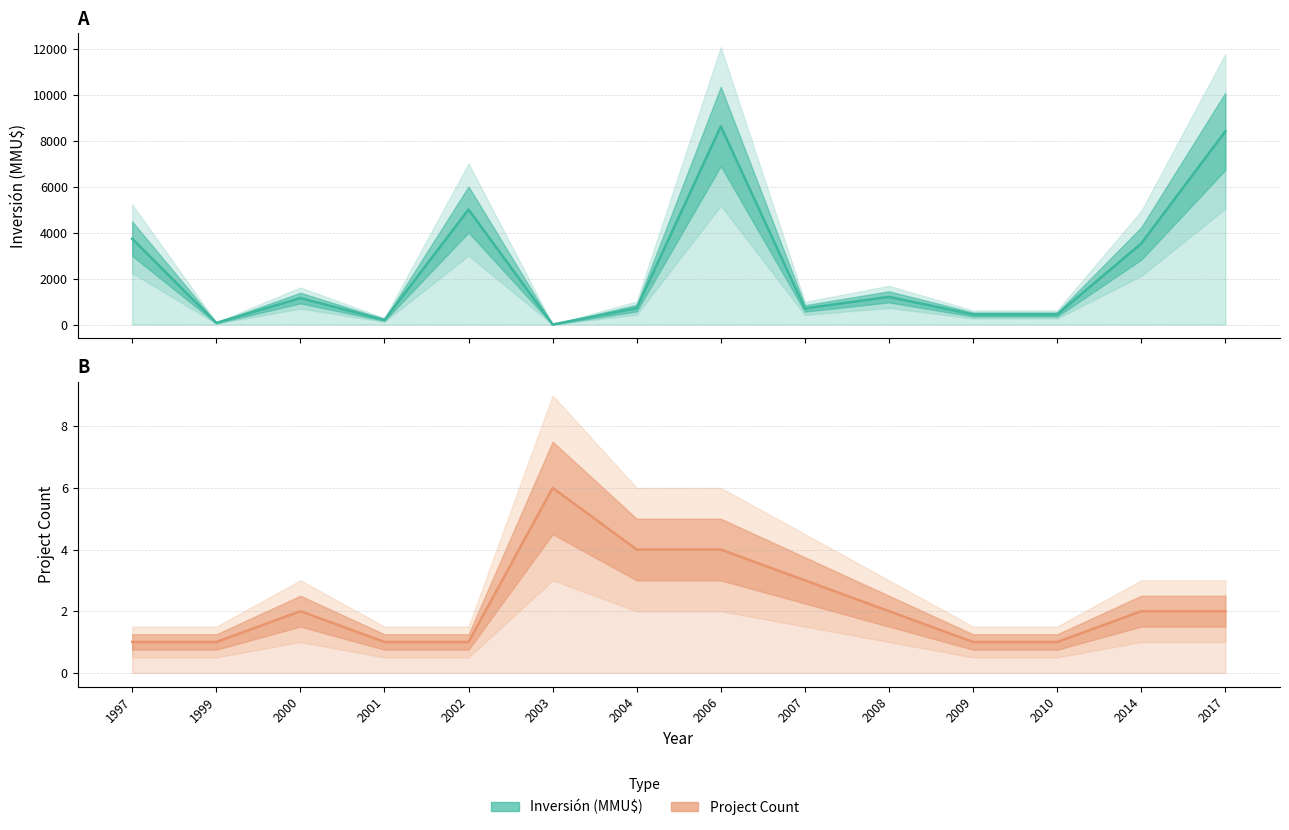

Which series has the largest total across all categories?

Inversión (MMU$) – estimate